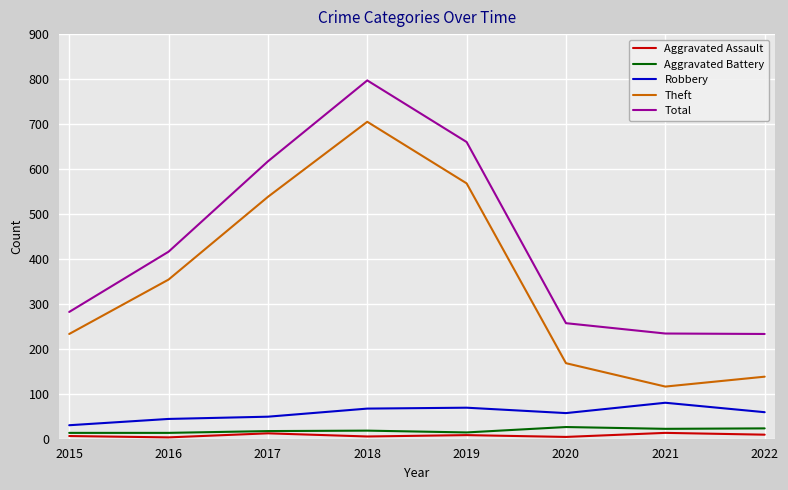

Is this an area chart (filled region under the line)?

No